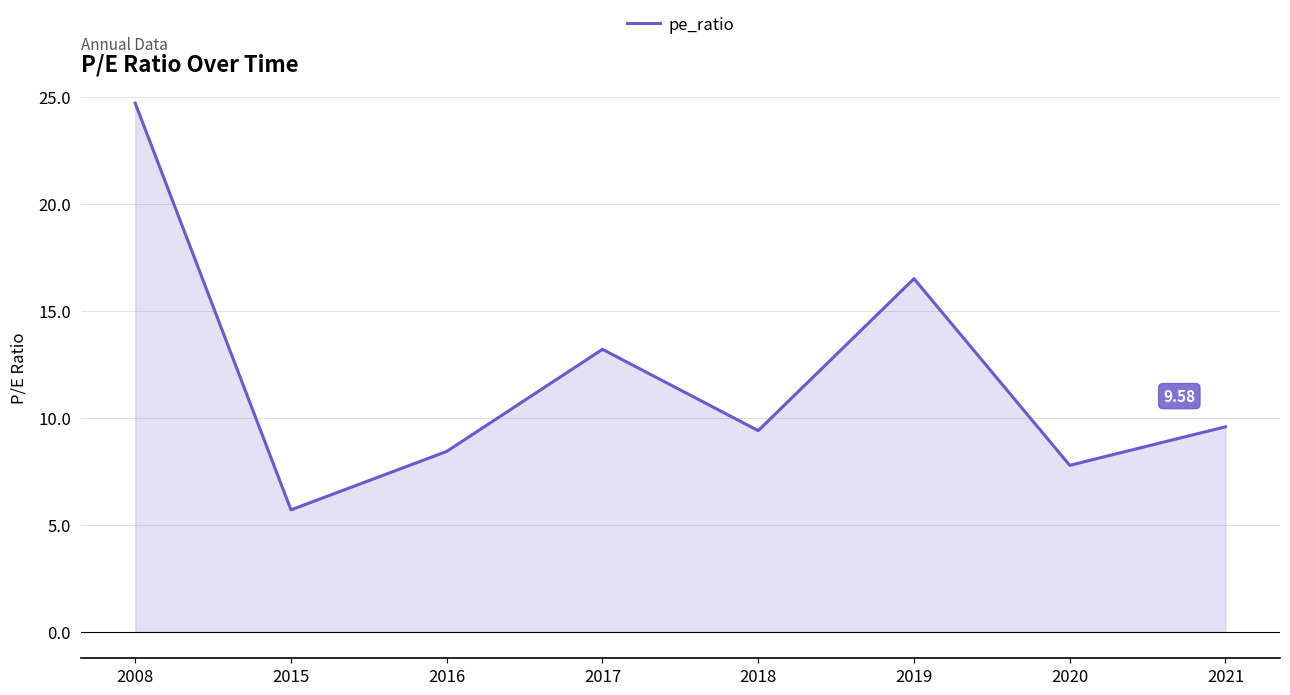

What is the sum of the values at 2018 and 2019?

25.9